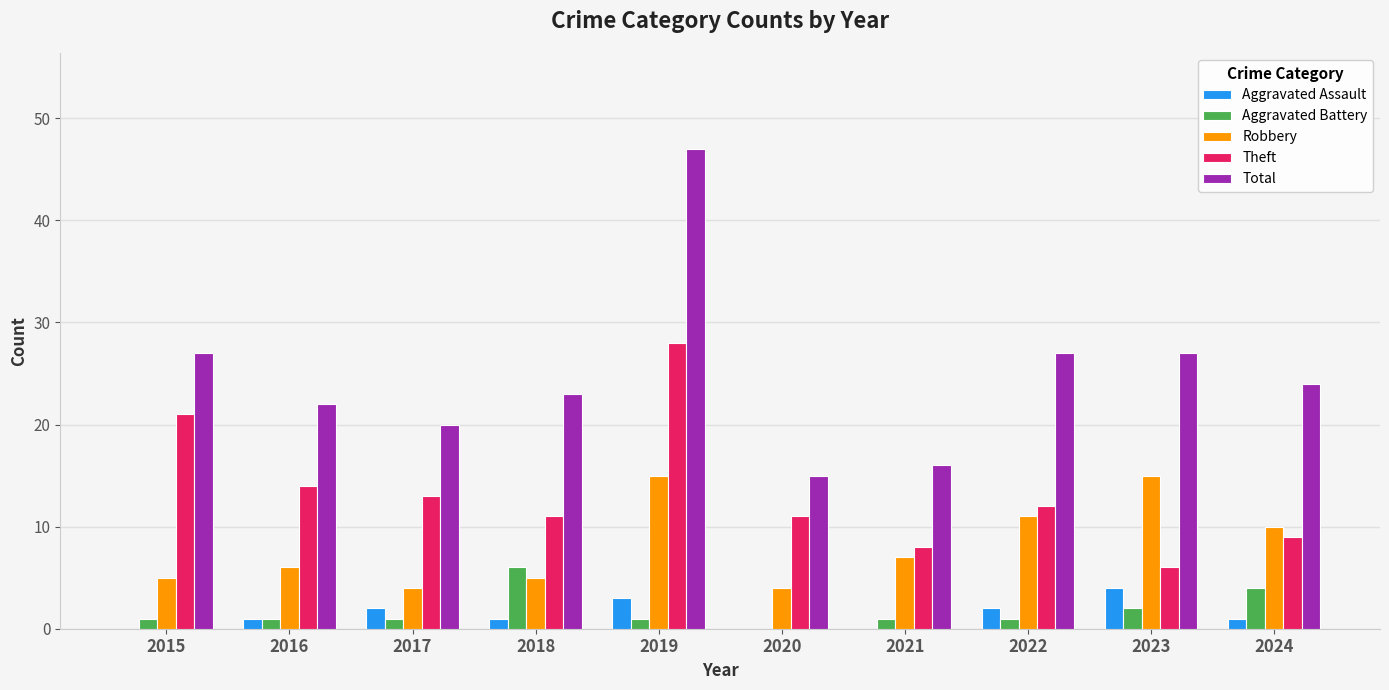

Between 2016 and 2019, which series saw the biggest shift?

Total